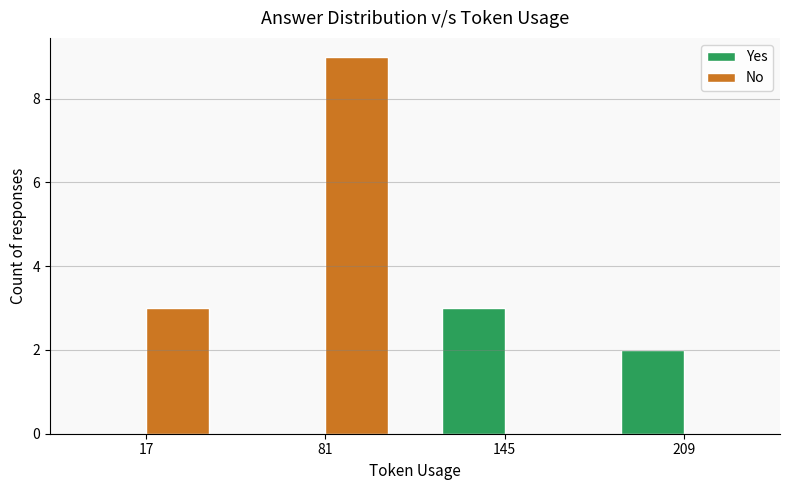

At which label does No reach its peak?

81